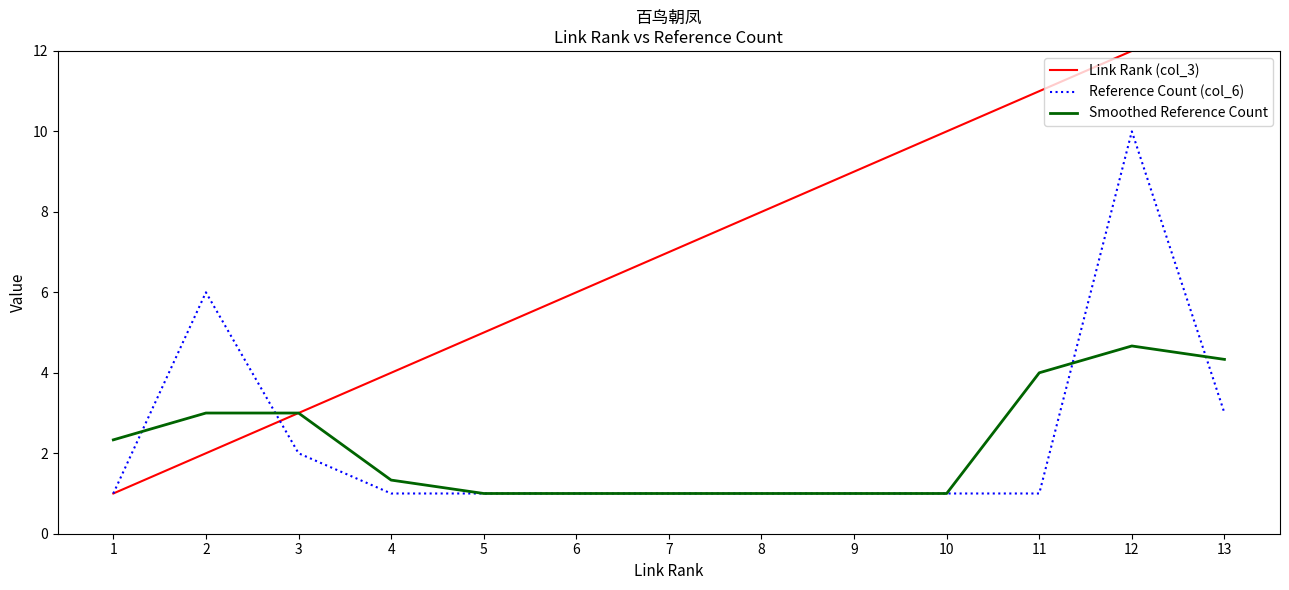

Does the chart display data point markers on the line(s)?

No